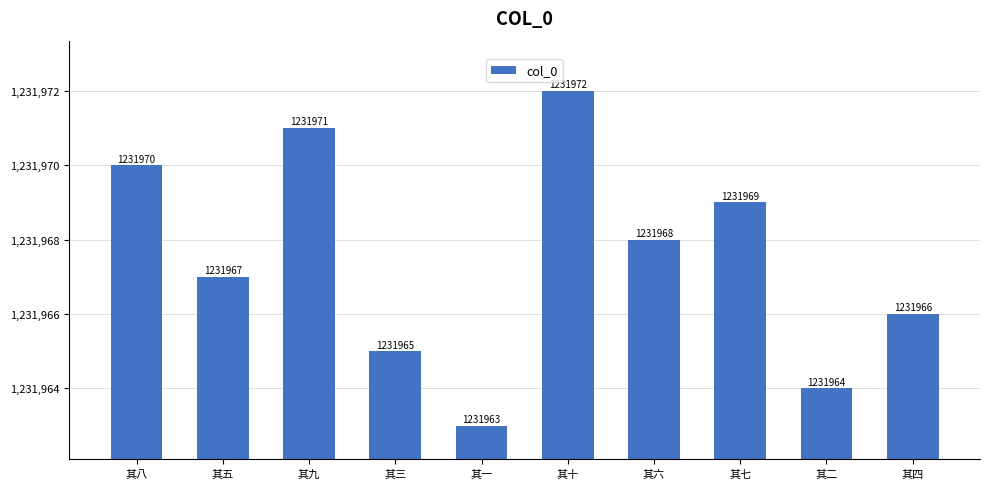

Reading right to left, list all the values displayed in this chart.

其四=1231966	其二=1231964	其七=1231969	其六=1231968	其十=1231972	其一=1231963	其三=1231965	其九=1231971	其五=1231967	其八=1231970